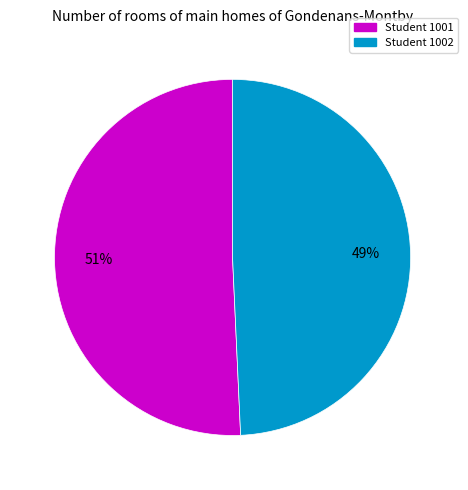

Is there a majority slice in this chart?

Yes